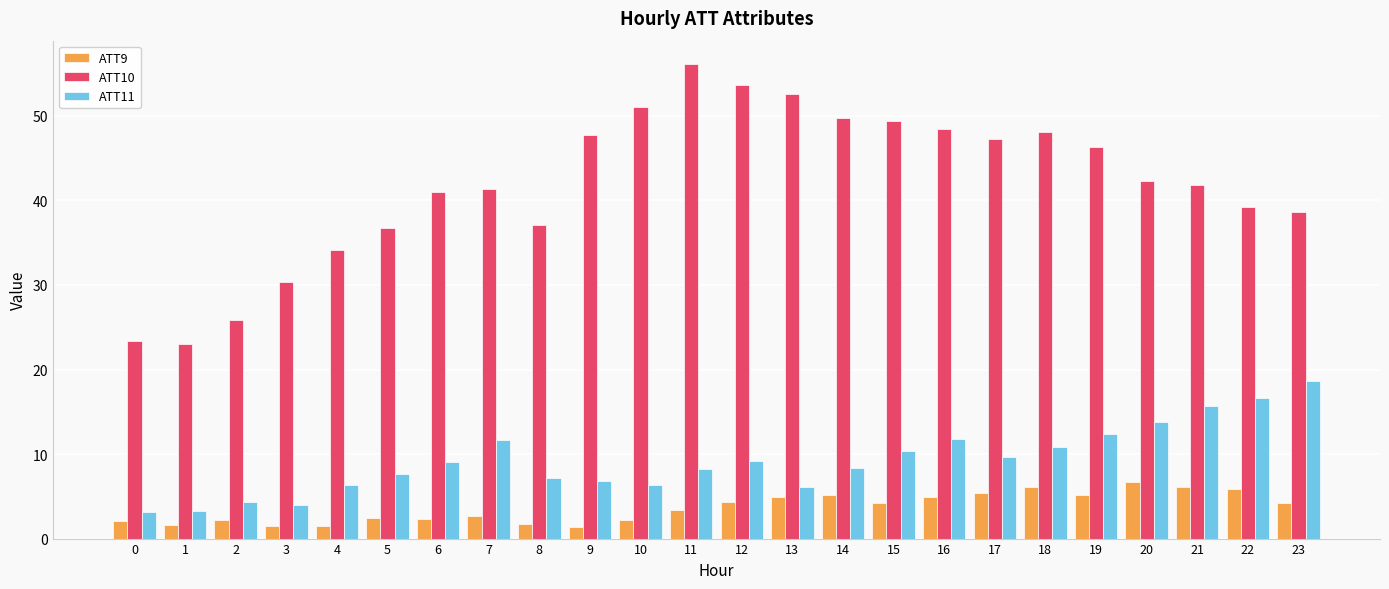

What is the minimum value shown in the chart?

1.4